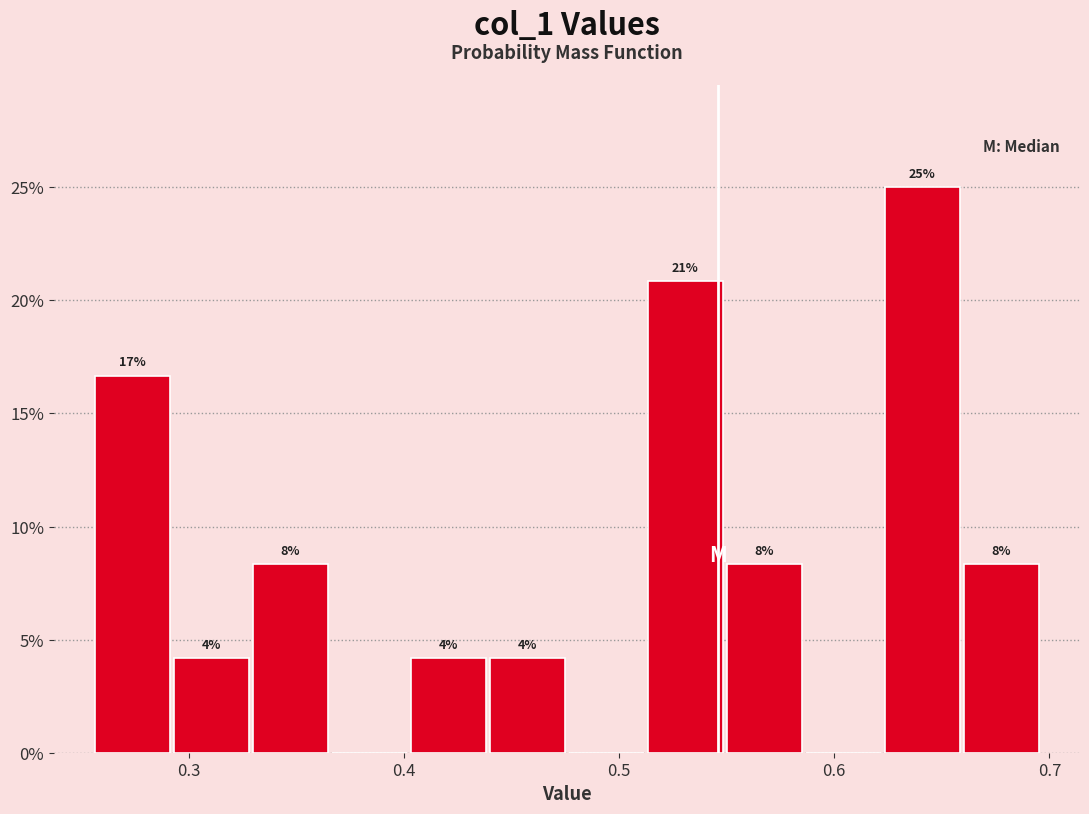

Read against the x-axis, roughly where is the centre of the tallest bar?

0.64